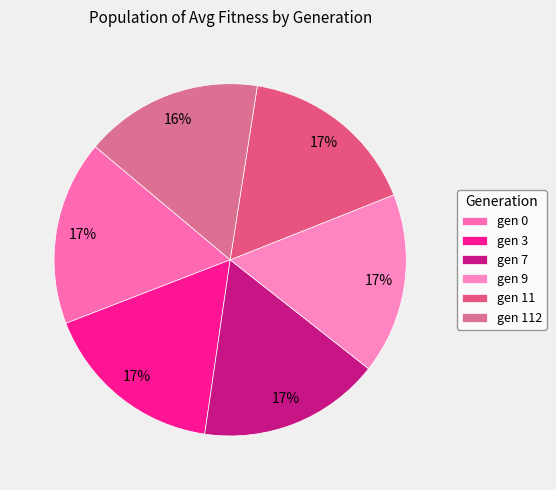

Which slice is the smallest?

gen 112